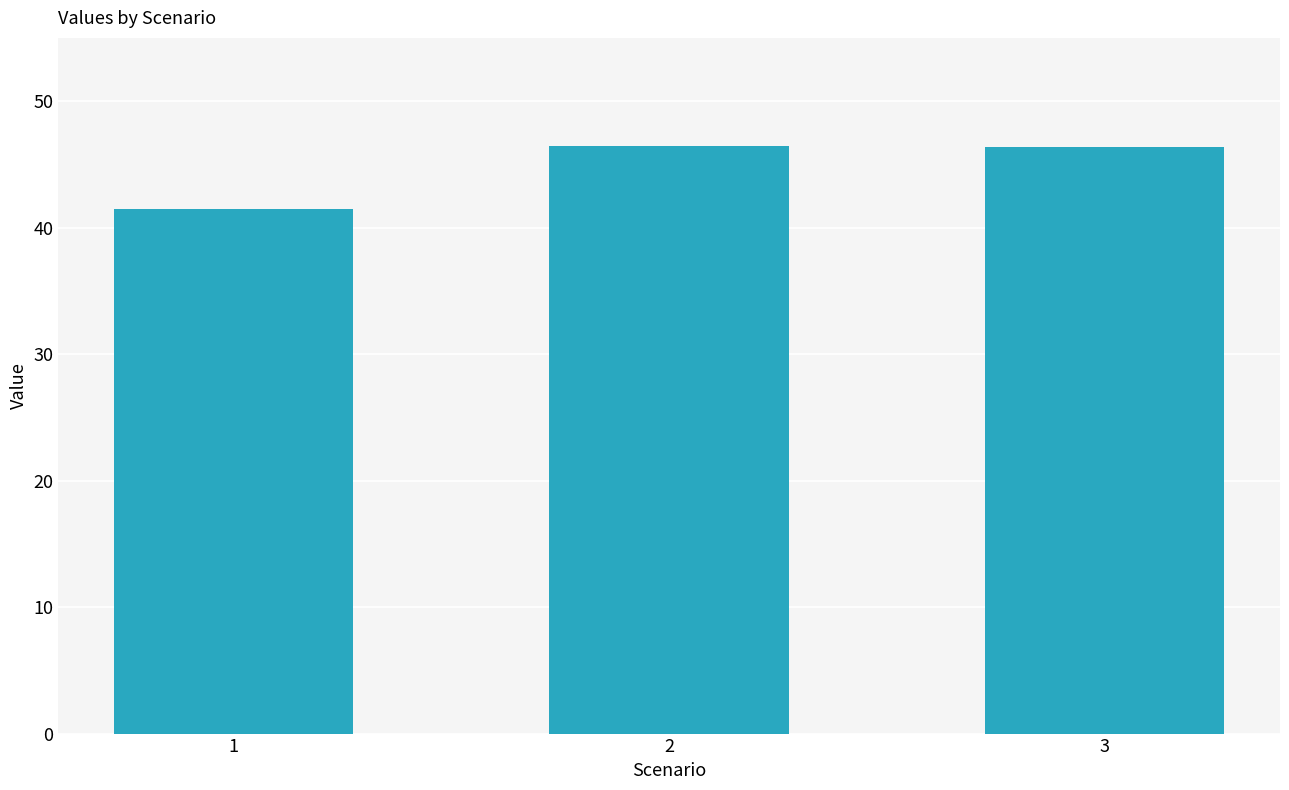

What is the ratio of the value at 1 to the value at 3?

0.9